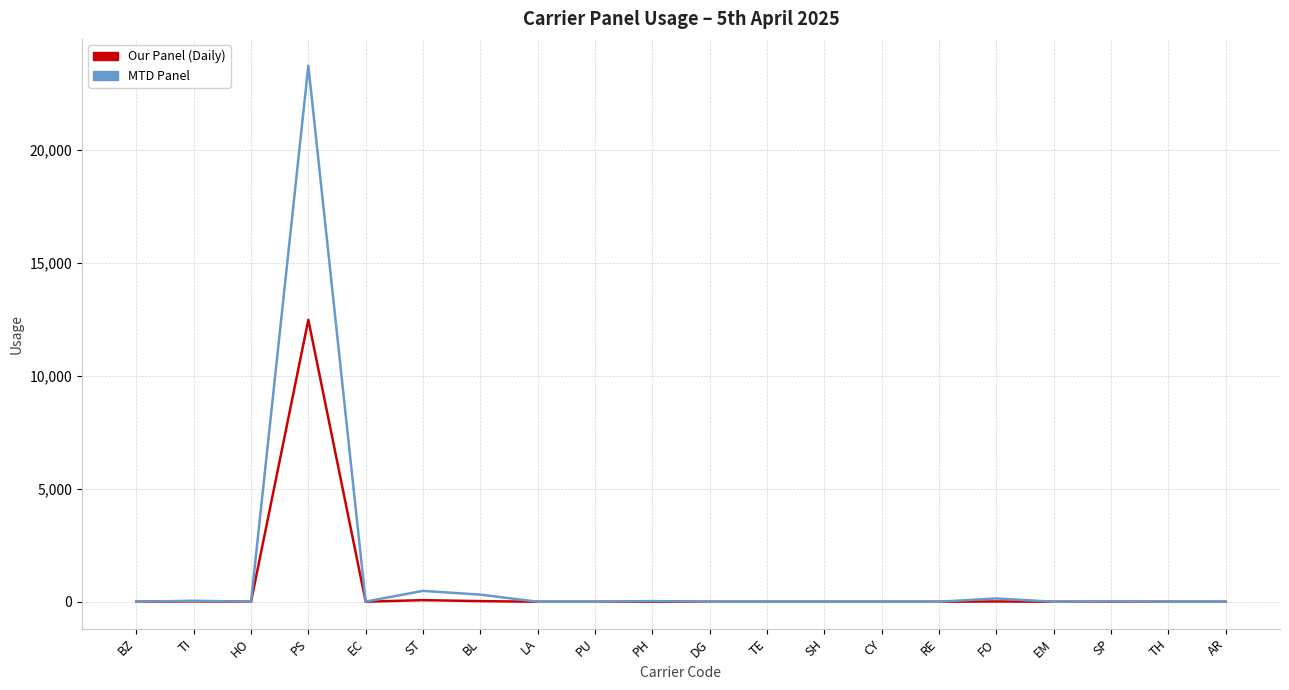

The value of Our Panel (Daily) at BL is 27.4. True or false?

True